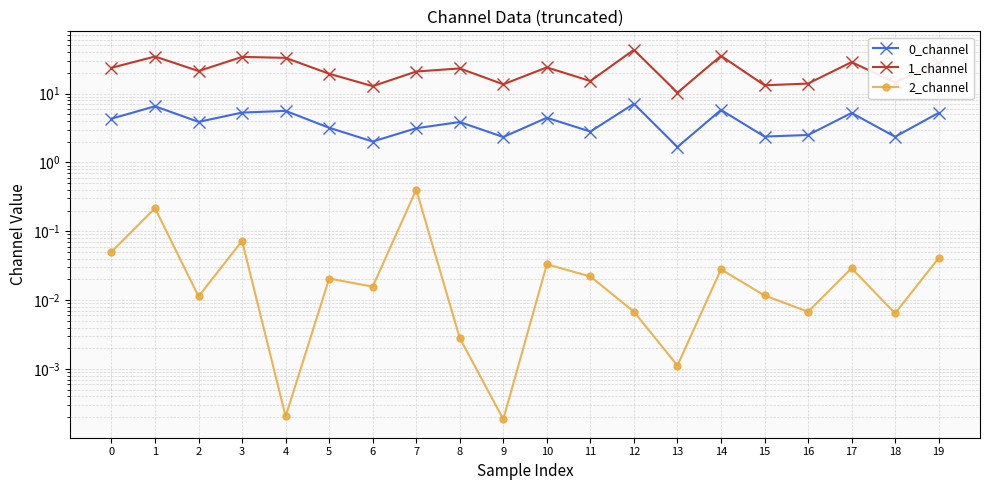

True or false: 0_channel has more than 1 points higher than both neighbors.

True